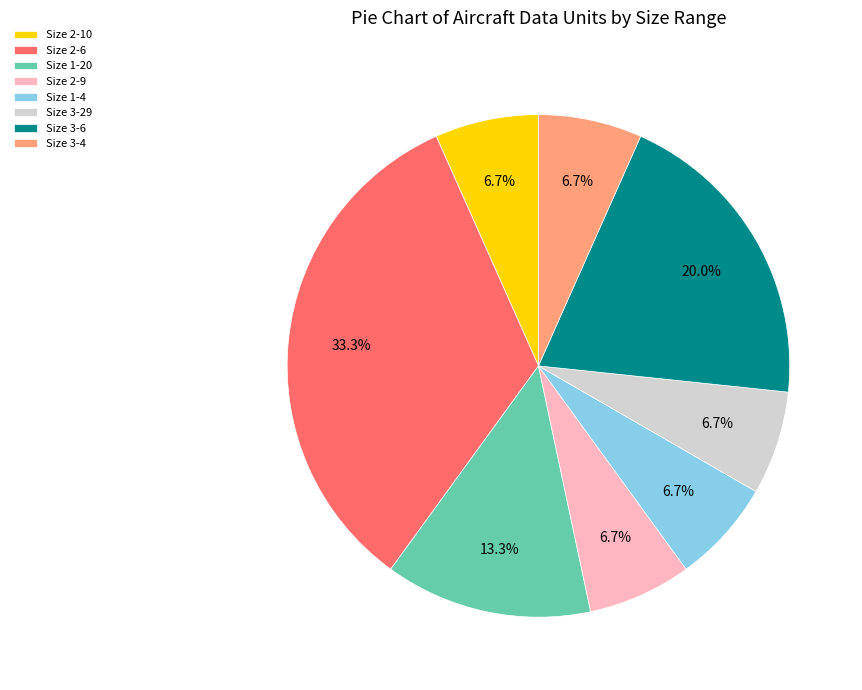

Does any single category account for the majority?

No